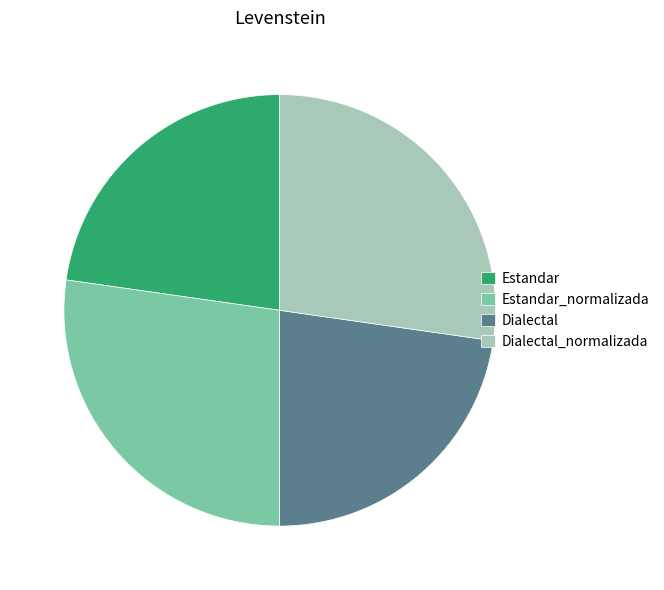

How many slices are in this pie chart?

4